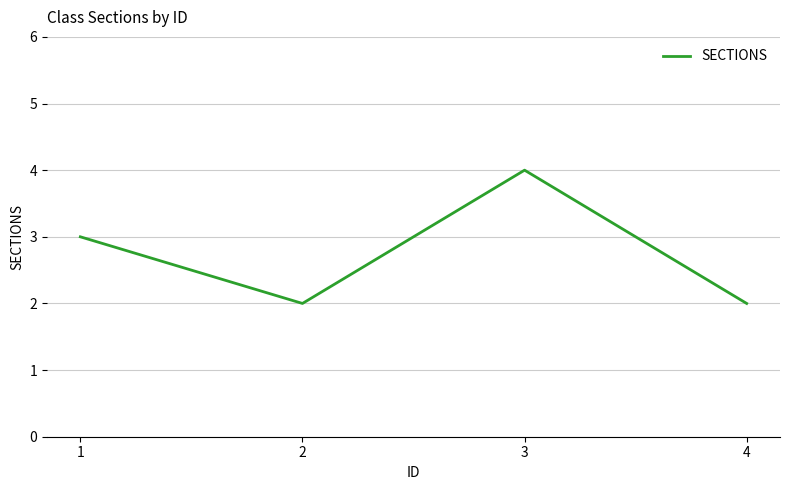

True or false: the data shows 2 at 4.

True